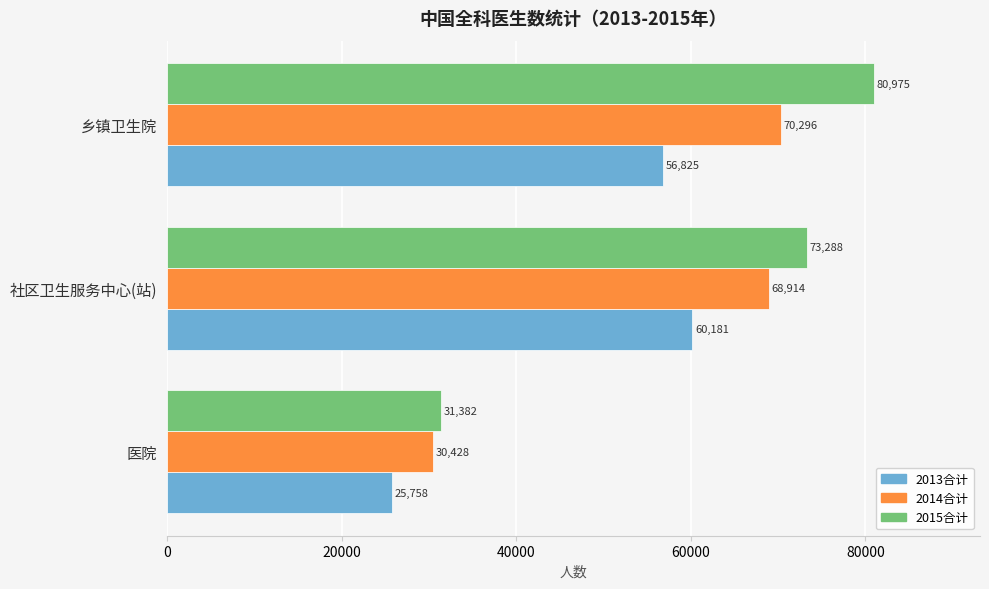

True or false: 2014合计 has a value of 30428 at 医院.

True